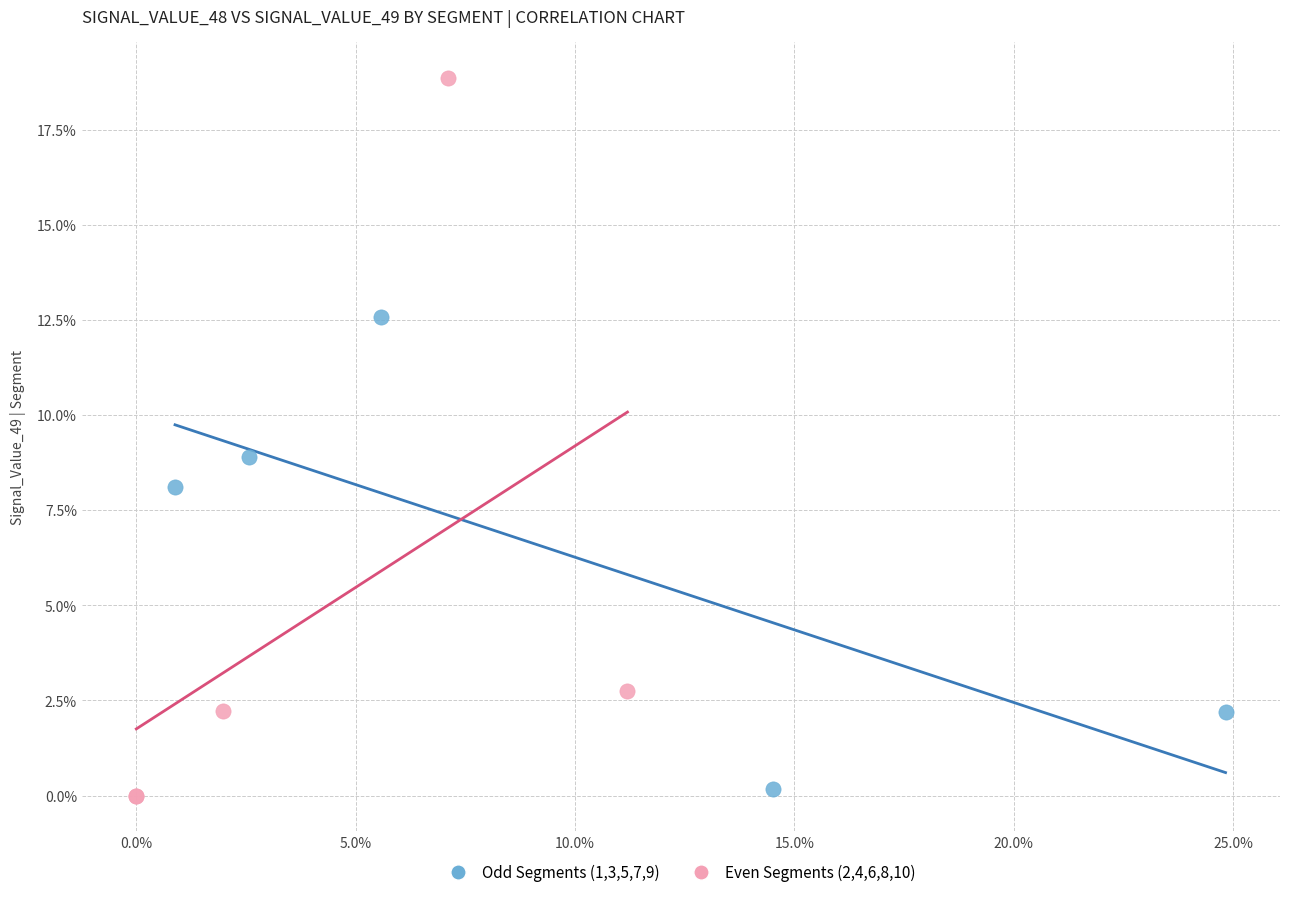

Which series reaches the maximum Y coordinate?

Even Segments (2,4,6,8,10)